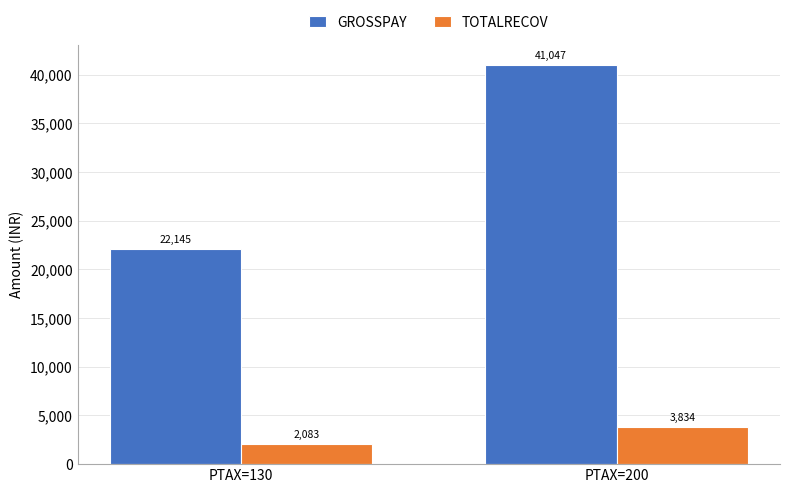

How many values in the GROSSPAY series are below 41046?

1